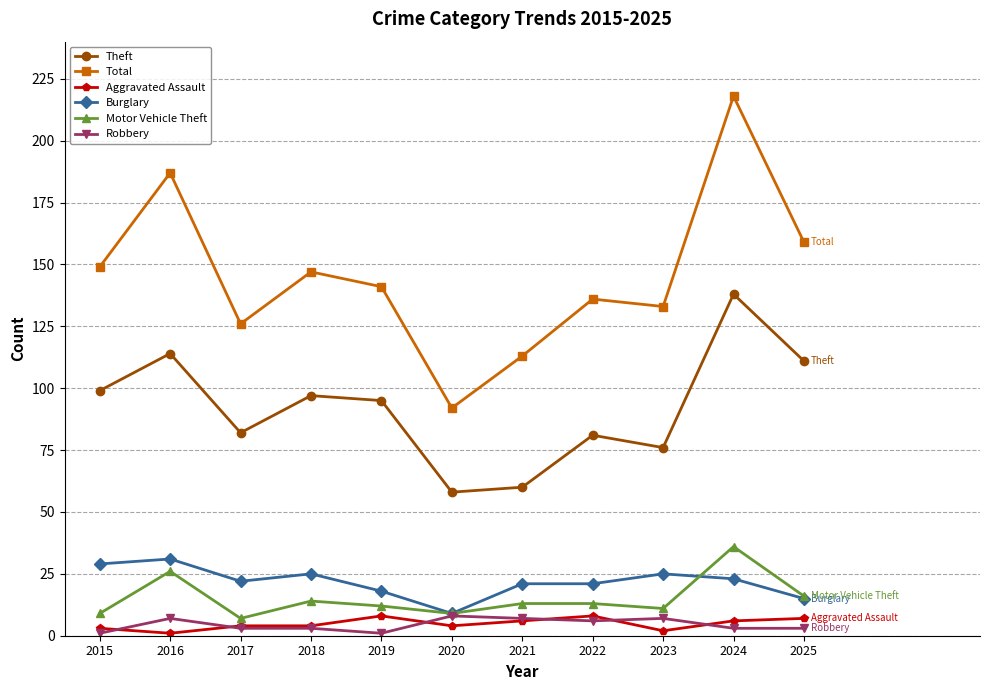

What is the highest value of the Aggravated Assault series?

8